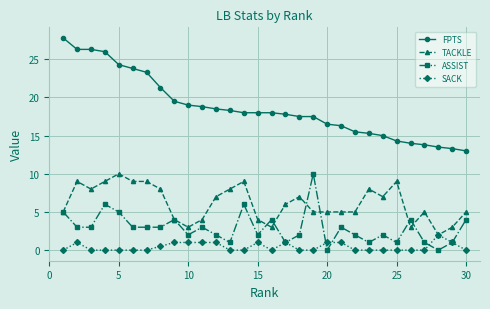

Count the SACK values in the range 0 to 1.

29